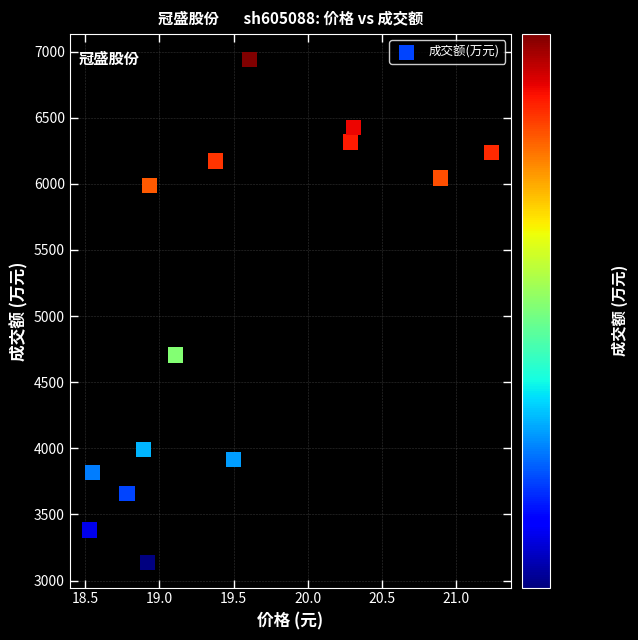

What Y value in the scatter plot is closest to 5039?

4706